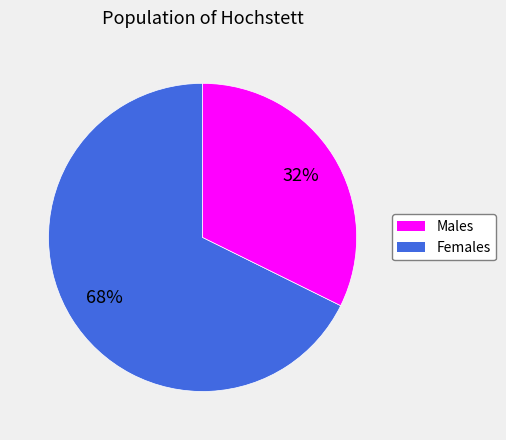

Is there any slice that represents more than half of the pie?

Yes